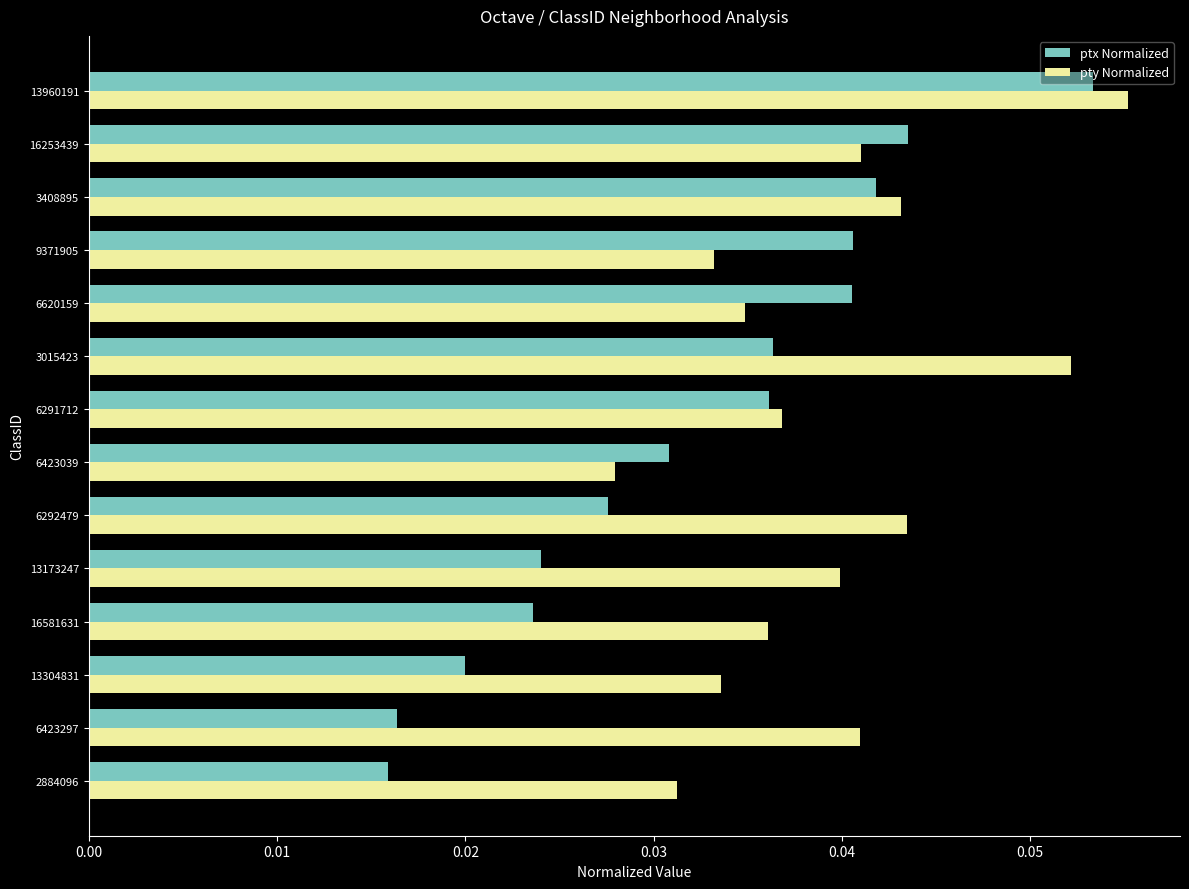

At 6292479, list the series in order from smallest to largest.

ptx Normalized, pty Normalized